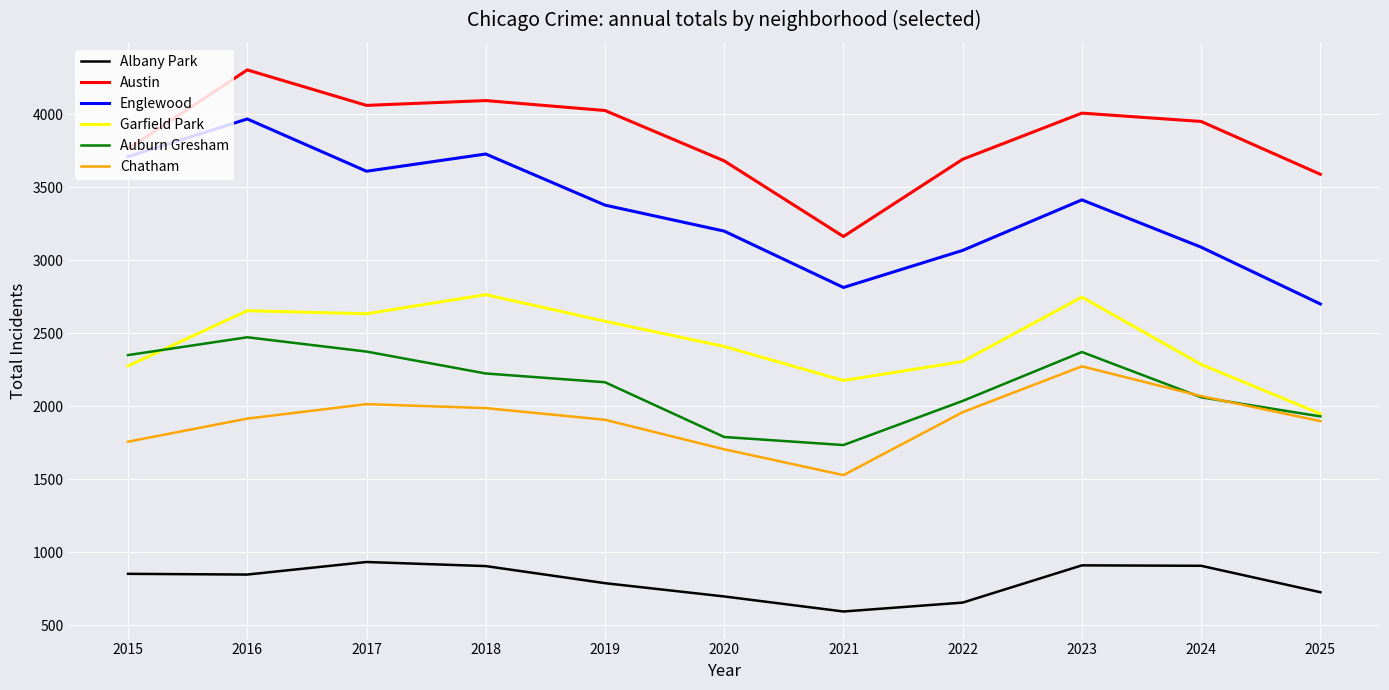

True or false: Garfield Park and Albany Park cross at least once.

False